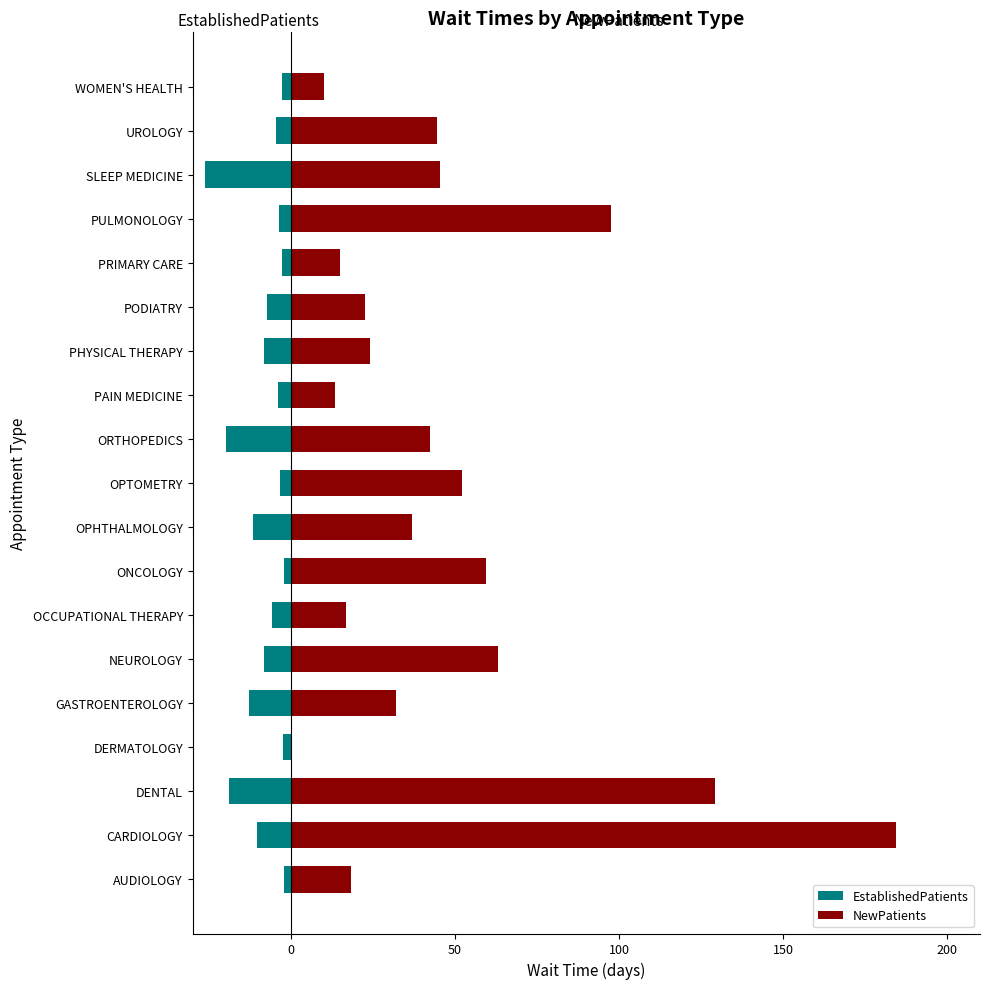

The value of NewPatients at PULMONOLOGY is 138.5. True or false?

False